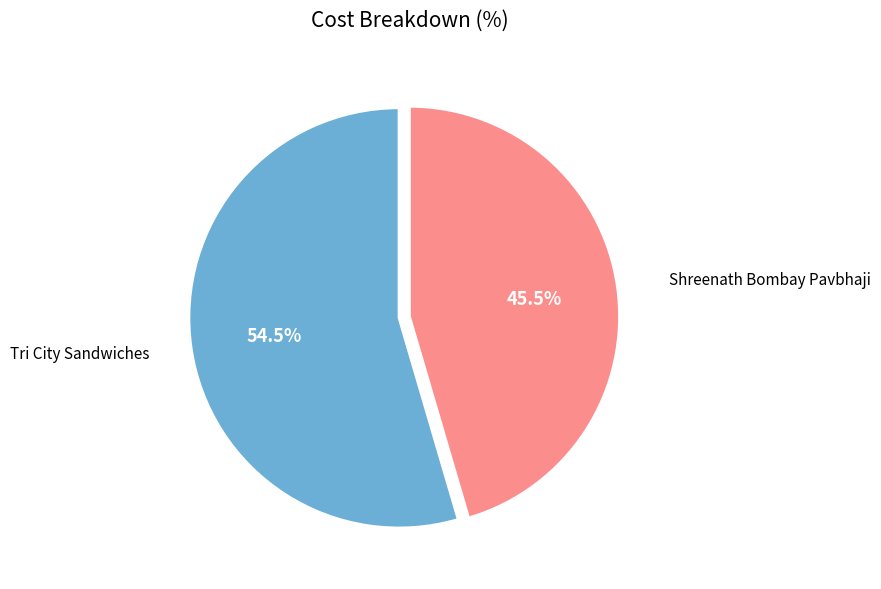

Is there a majority slice in this chart?

Yes